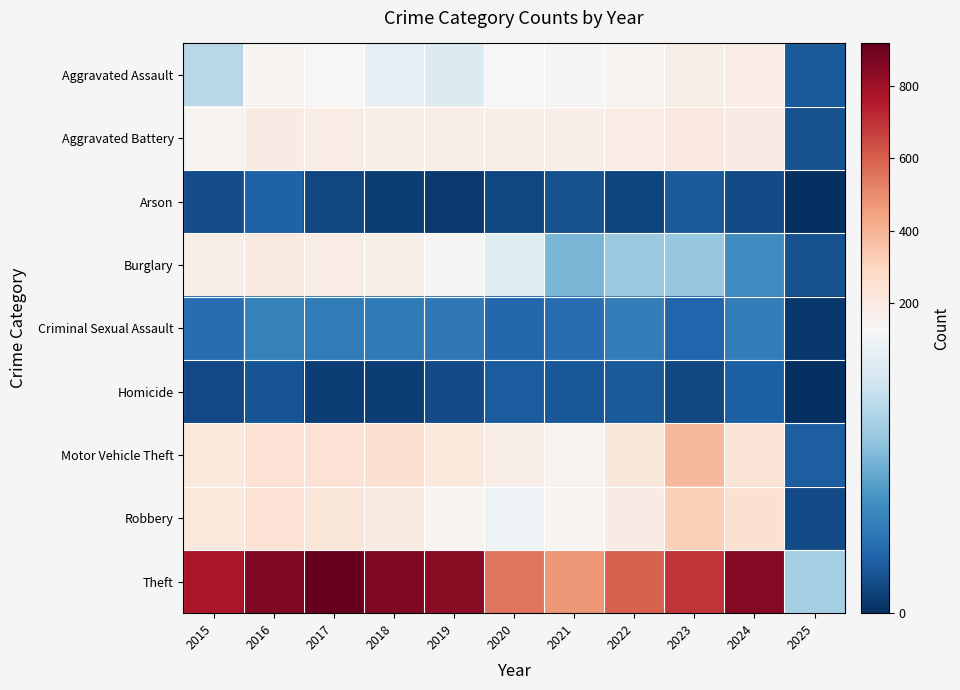

Reading left to right, list all the values displayed in this chart.

Aggravated Assault: 2015=95	2016=146	2017=131	2018=119	2019=113	2020=131	2021=142	2022=146	2023=177	2024=191	2025=21
Aggravated Battery: 2015=154	2016=196	2017=191	2018=183	2019=182	2020=180	2021=182	2022=190	2023=209	2024=195	2025=17
Arson: 2015=15	2016=25	2017=12	2018=8	2019=6	2020=12	2021=17	2022=11	2023=21	2024=14	2025=0
Burglary: 2015=178	2016=201	2017=189	2018=176	2019=143	2020=115	2021=71	2022=82	2023=81	2024=50	2025=17
Criminal Sexual Assault: 2015=31	2016=42	2017=39	2018=38	2019=37	2020=28	2021=31	2022=40	2023=27	2024=40	2025=5
Homicide: 2015=13	2016=18	2017=8	2018=8	2019=14	2020=22	2021=20	2022=21	2023=12	2024=24	2025=1
Motor Vehicle Theft: 2015=211	2016=245	2017=247	2018=256	2019=216	2020=184	2021=156	2022=219	2023=384	2024=235	2025=23
Robbery: 2015=212	2016=247	2017=224	2018=204	2019=150	2020=124	2021=153	2022=198	2023=316	2024=251	2025=14
Theft: 2015=774	2016=858	2017=916	2018=856	2019=841	2020=550	2021=474	2022=592	2023=690	2024=851	2025=88